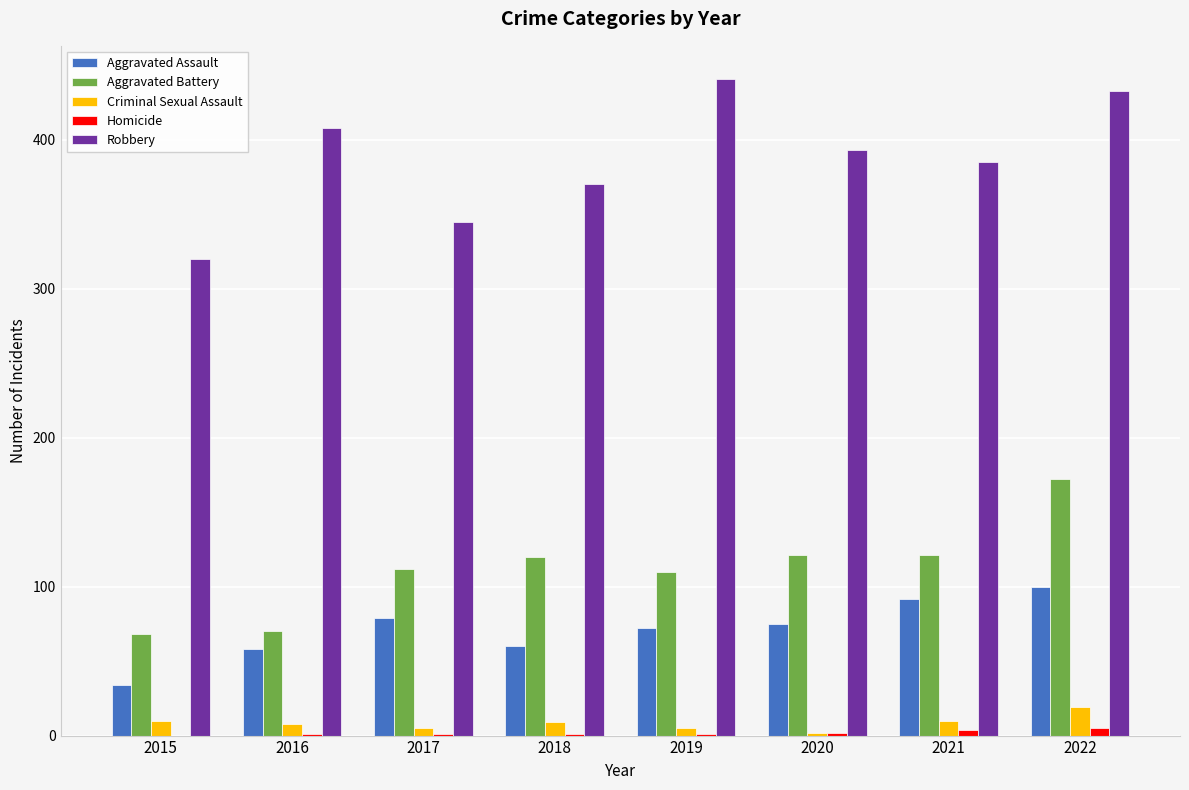

Are the bars grouped side by side (vs. stacked)?

Yes